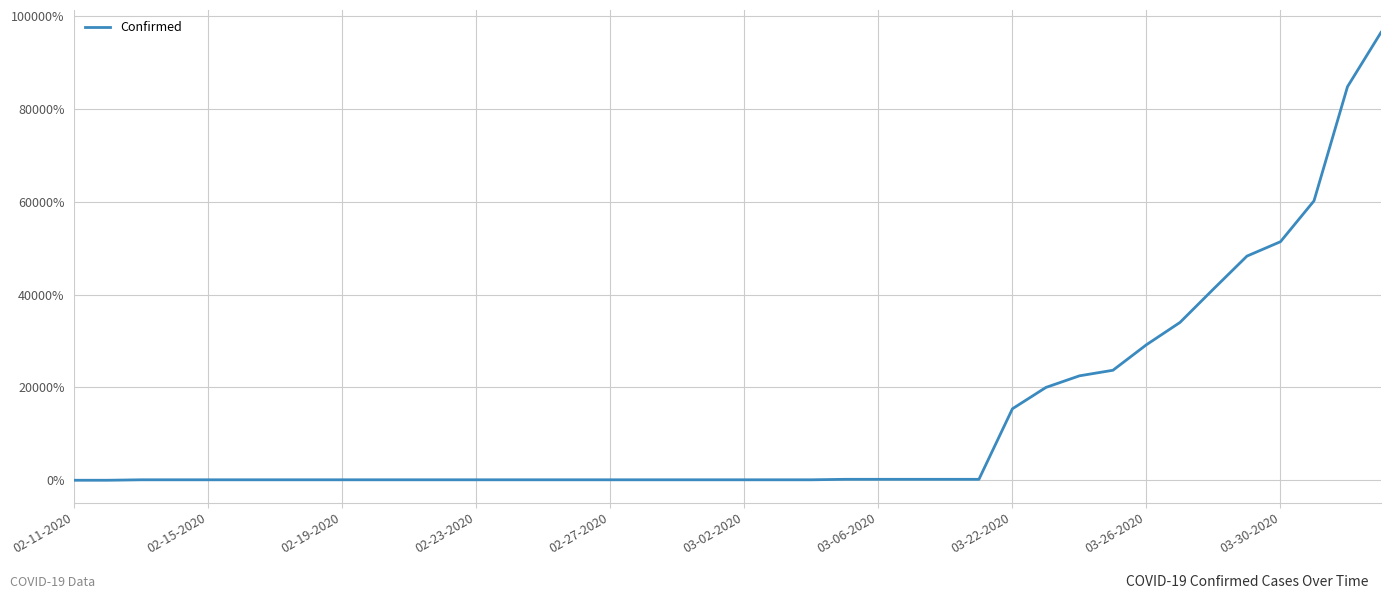

How many values are below 100?

2